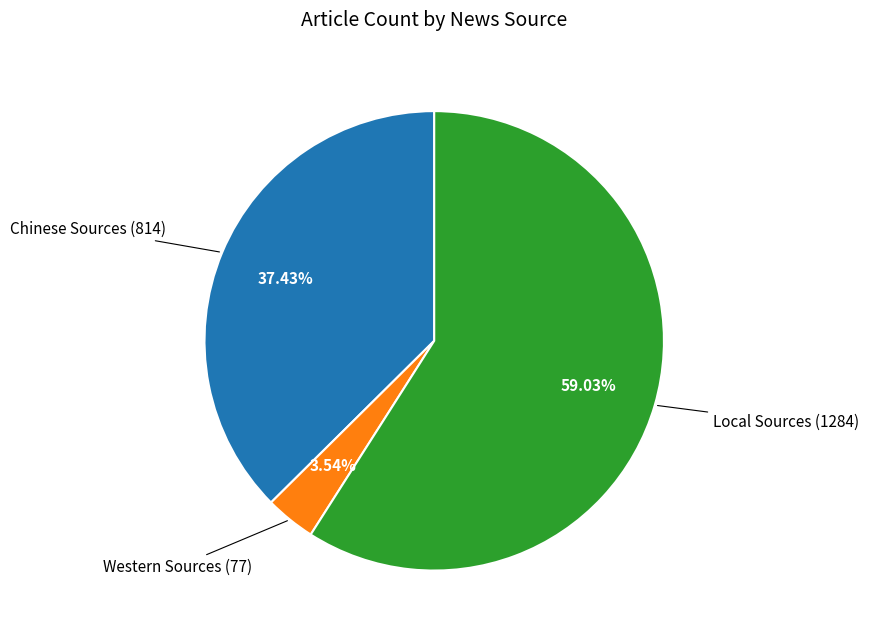

To the nearest percent, what percentage of the pie is Chinese Sources?

37%